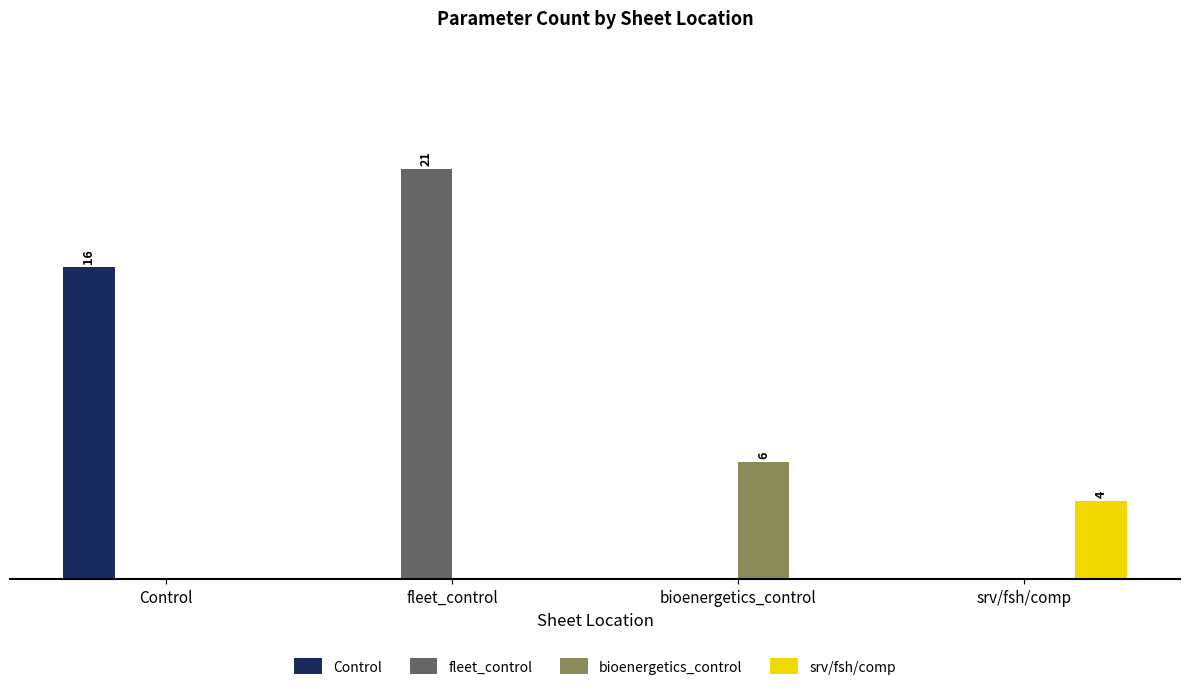

What are all the series names shown in the legend?

Control, fleet_control, bioenergetics_control, srv/fsh/comp